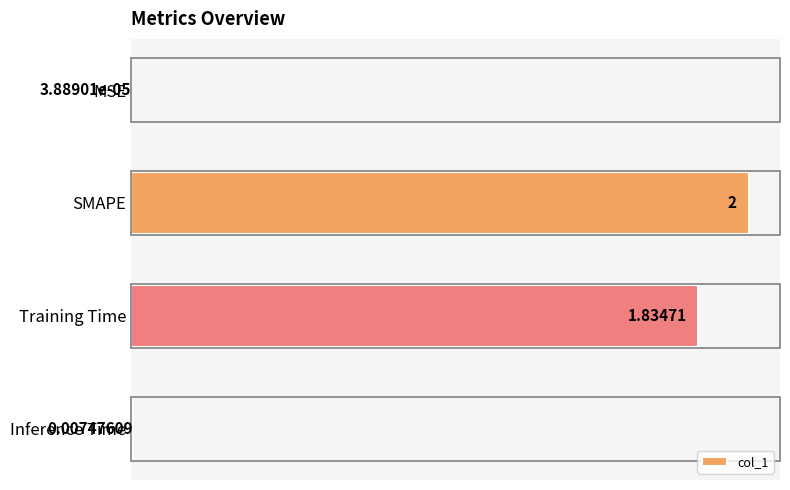

Which has a higher value, MSE or Training Time?

Training Time